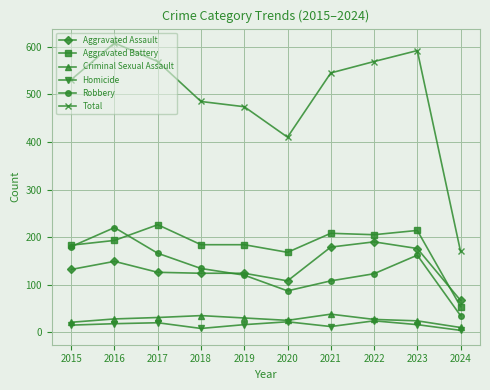

True or false: Robbery and Homicide cross at least once.

False